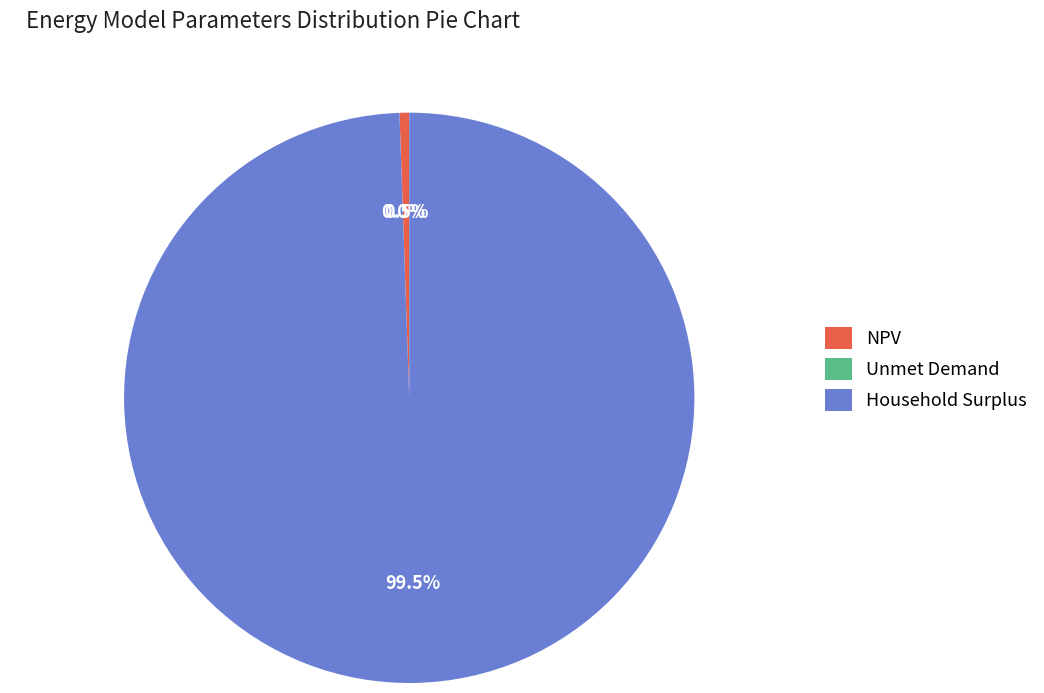

What is the majority slice?

Household Surplus